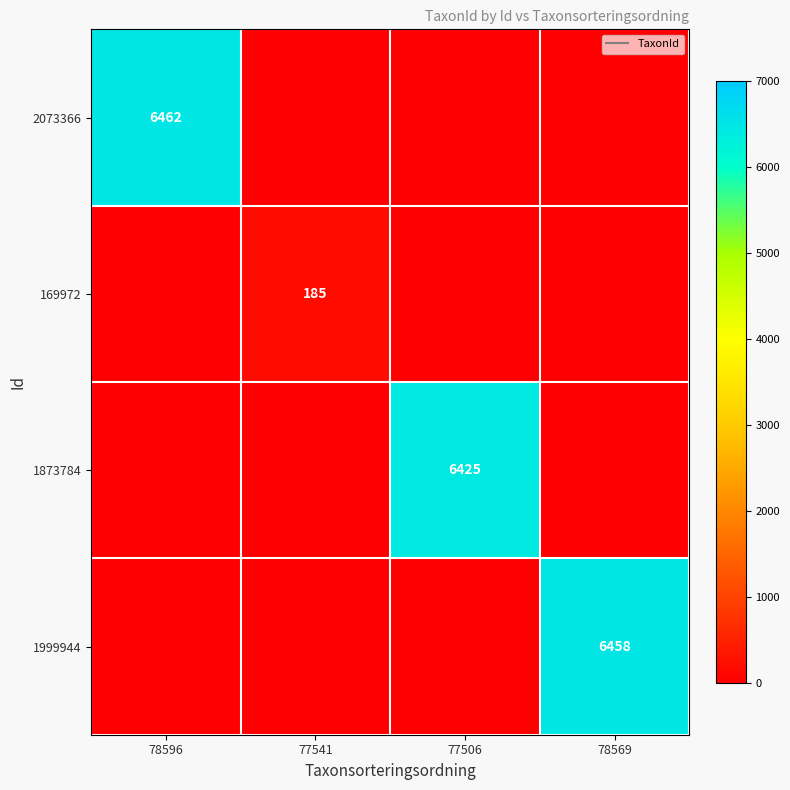

Count the 1999944 values in the range 0 to 6458.

4